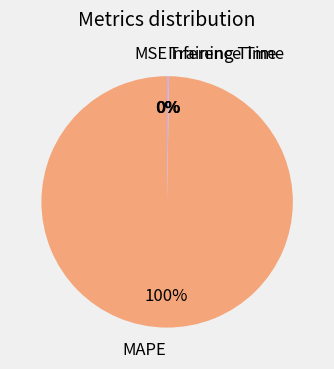

Which category has the biggest portion of the pie?

MAPE